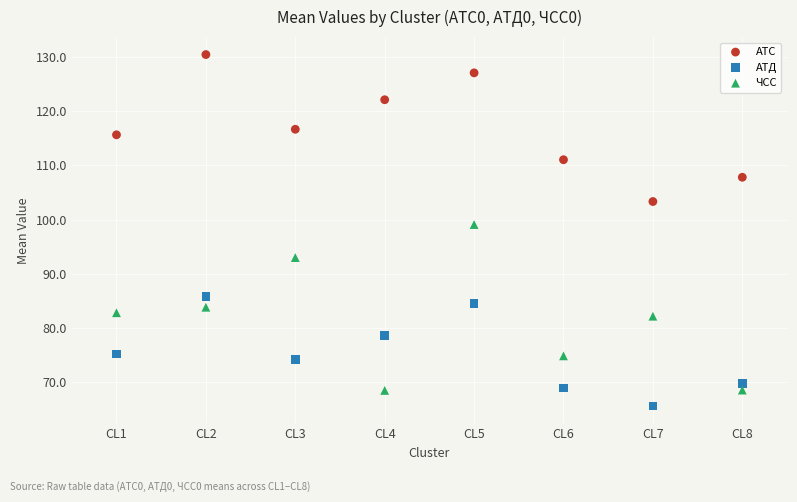

Which series reaches the minimum Y coordinate?

АТД